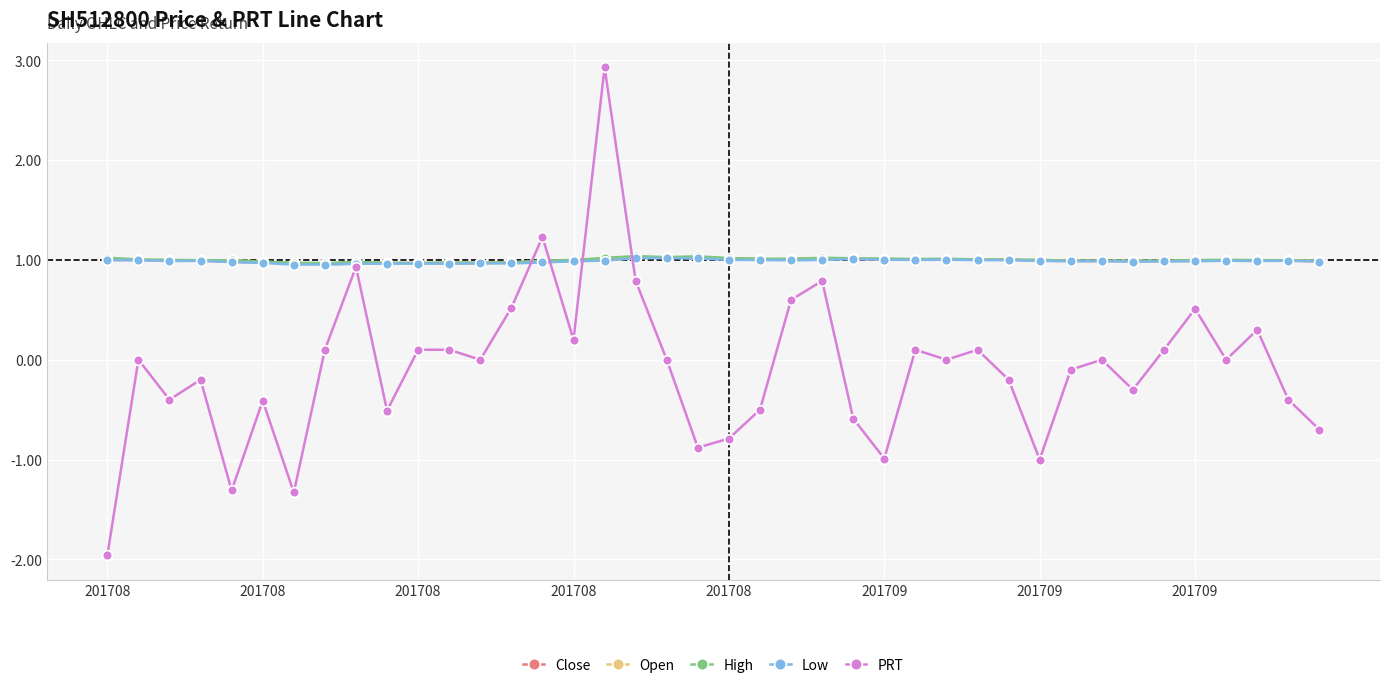

True or false: Open has more than 0 interior local peaks.

True